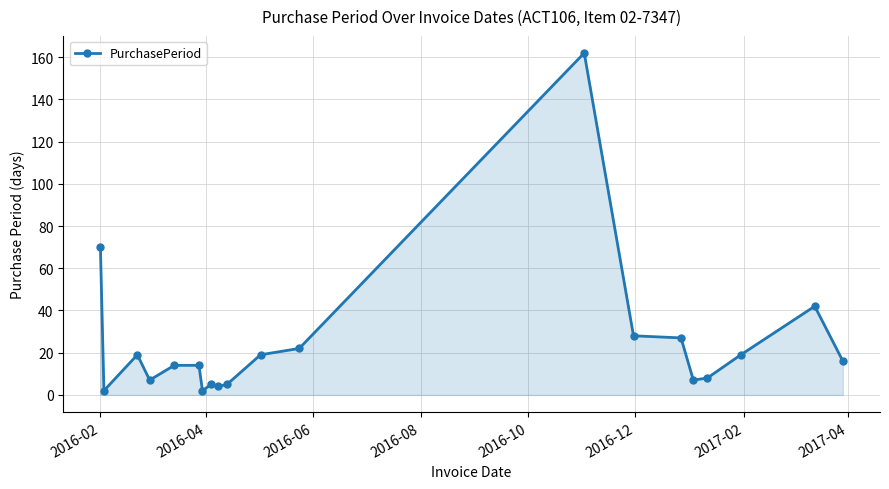

What is the difference between the second highest and second lowest values?

68